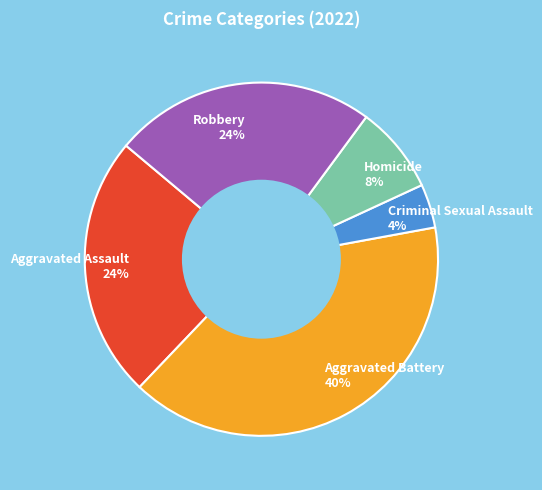

How many segments does this pie chart have?

5